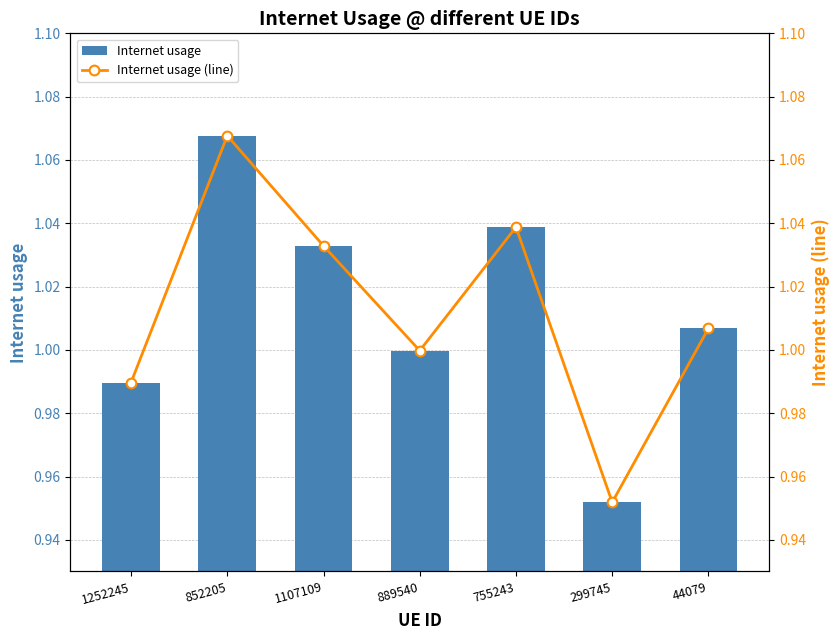

Reading right to left, what are all the values shown in this chart?

Internet usage: 1.0	1.0	1.0	1.0	1.0	1.1	1.0
Internet usage (line): 1.0	1.0	1.0	1.0	1.0	1.1	1.0